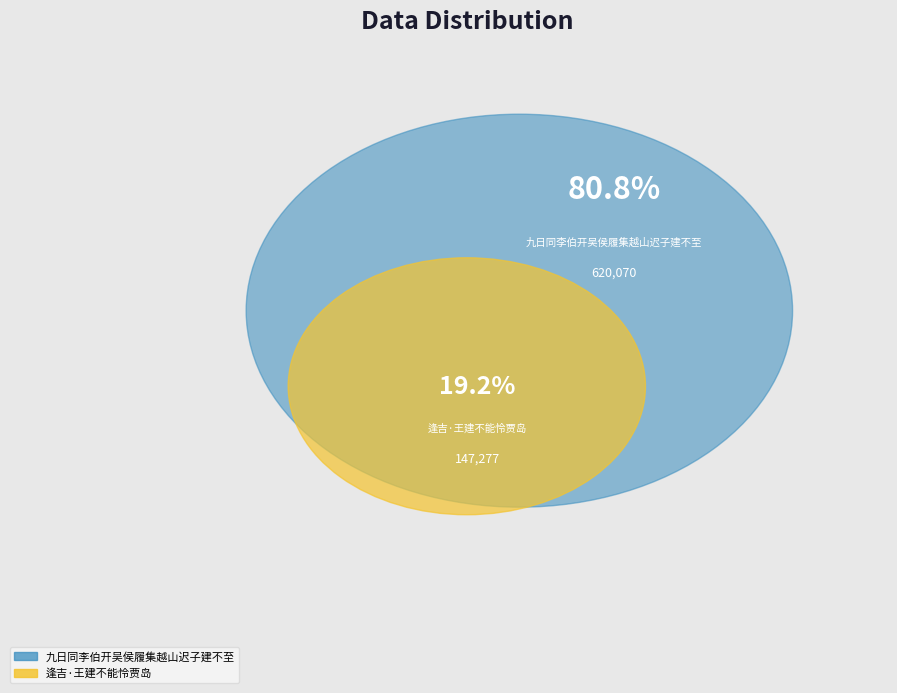

Combined, do 逢吉·王建不能怜贾岛 and 九日同李伯开吴侯履集越山迟子建不至 account for over 50%?

Yes